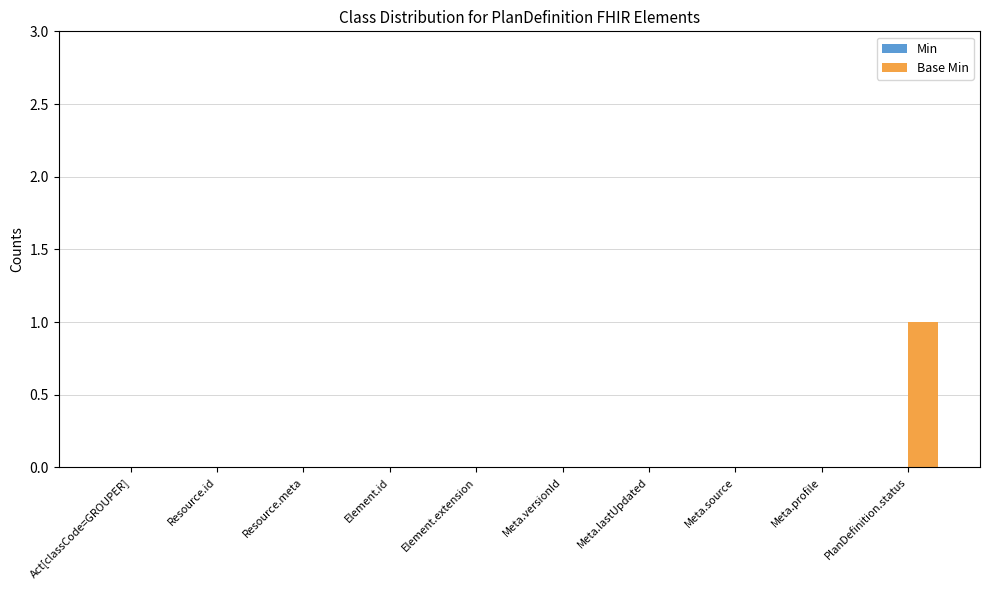

Which category has the highest value across all series?

PlanDefinition.status